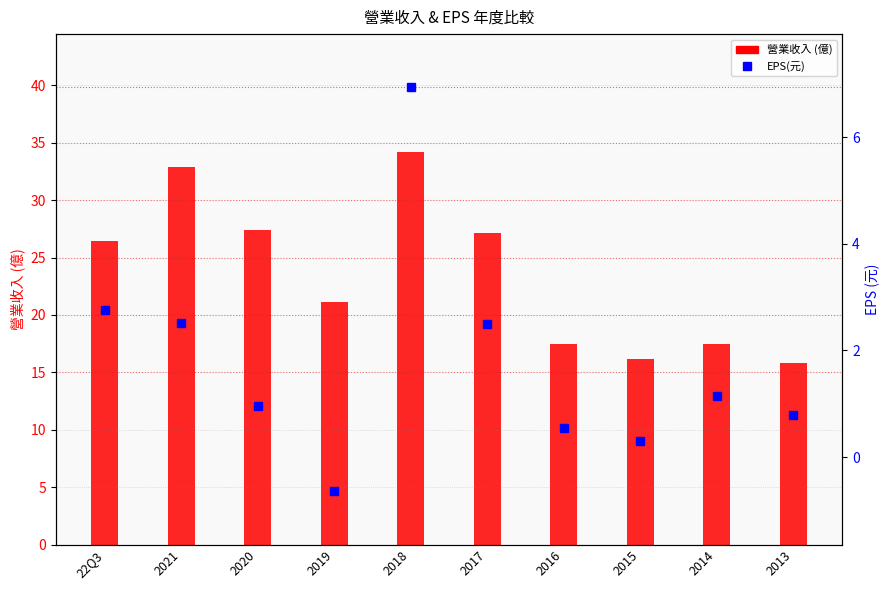

Is it true that 營業收入 equals 7.6 at 2014?

False